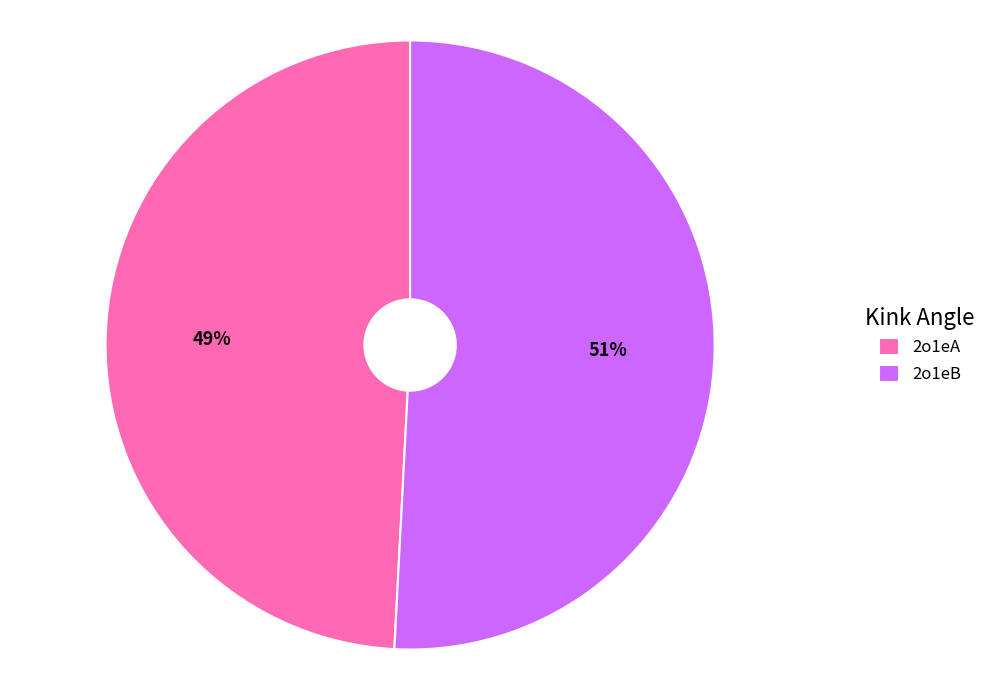

Between 2o1eB and 2o1eA, which is larger?

2o1eB